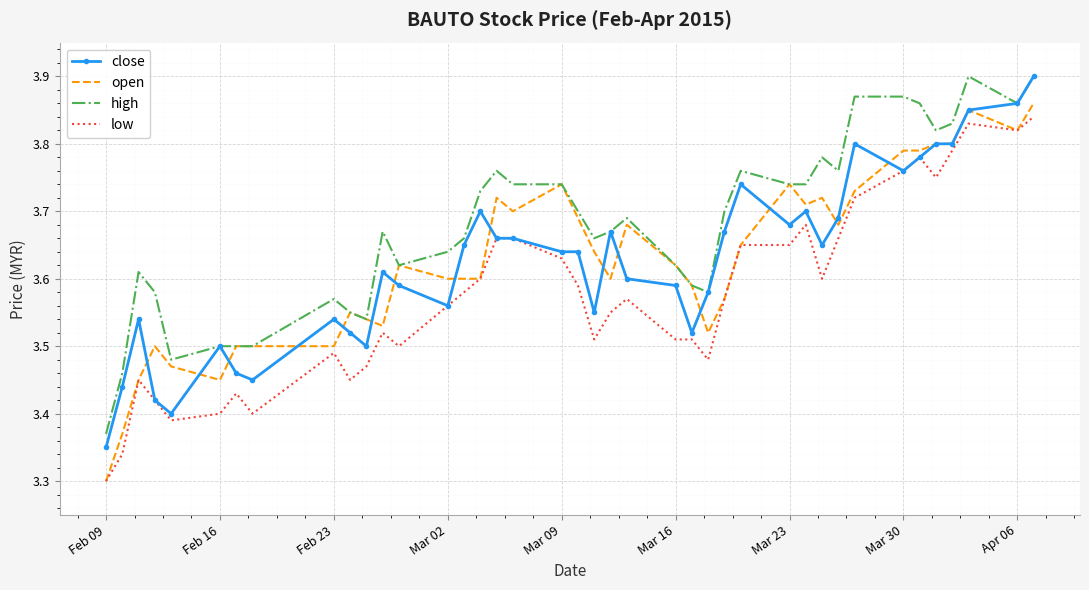

True or false: low and high cross at least once.

False